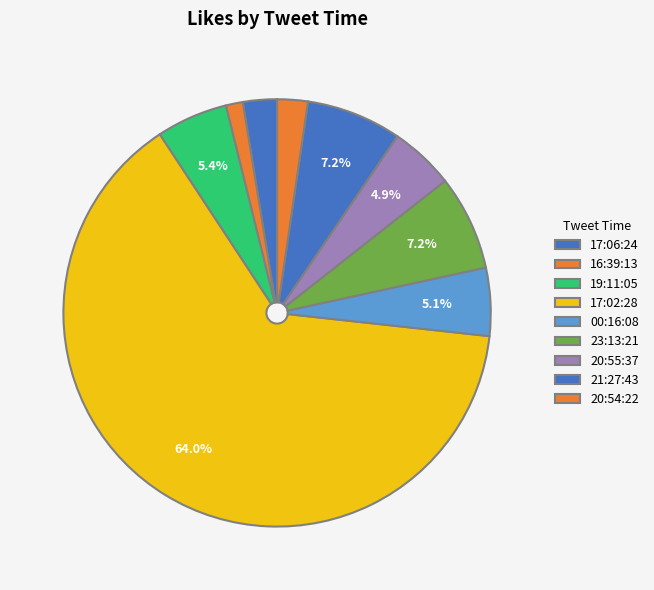

Rank the categories by value from lowest to highest.

16:39:13, 20:54:22, 17:06:24, 20:55:37, 00:16:08, 19:11:05, 23:13:21, 21:27:43, 17:02:28